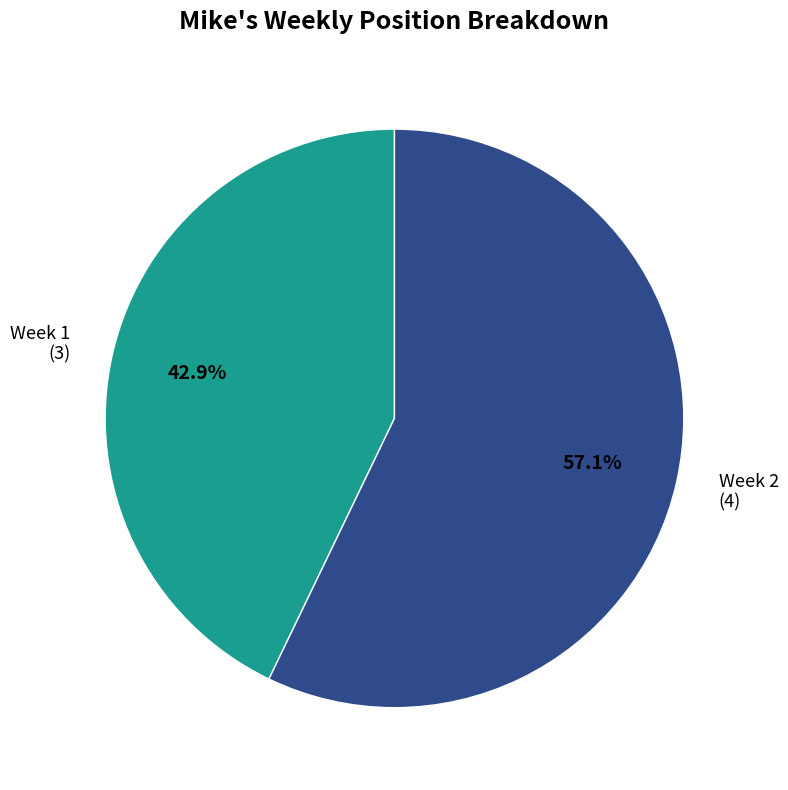

What percentage do Week 2 and Week 1 together represent?

100.0%